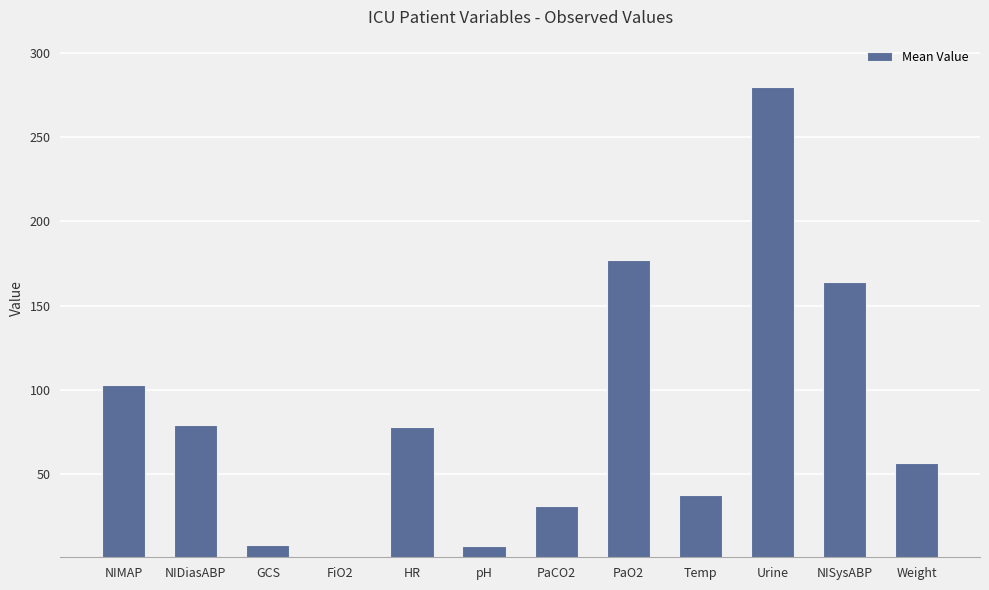

What is the sum of the values at GCS and Urine?

288.0